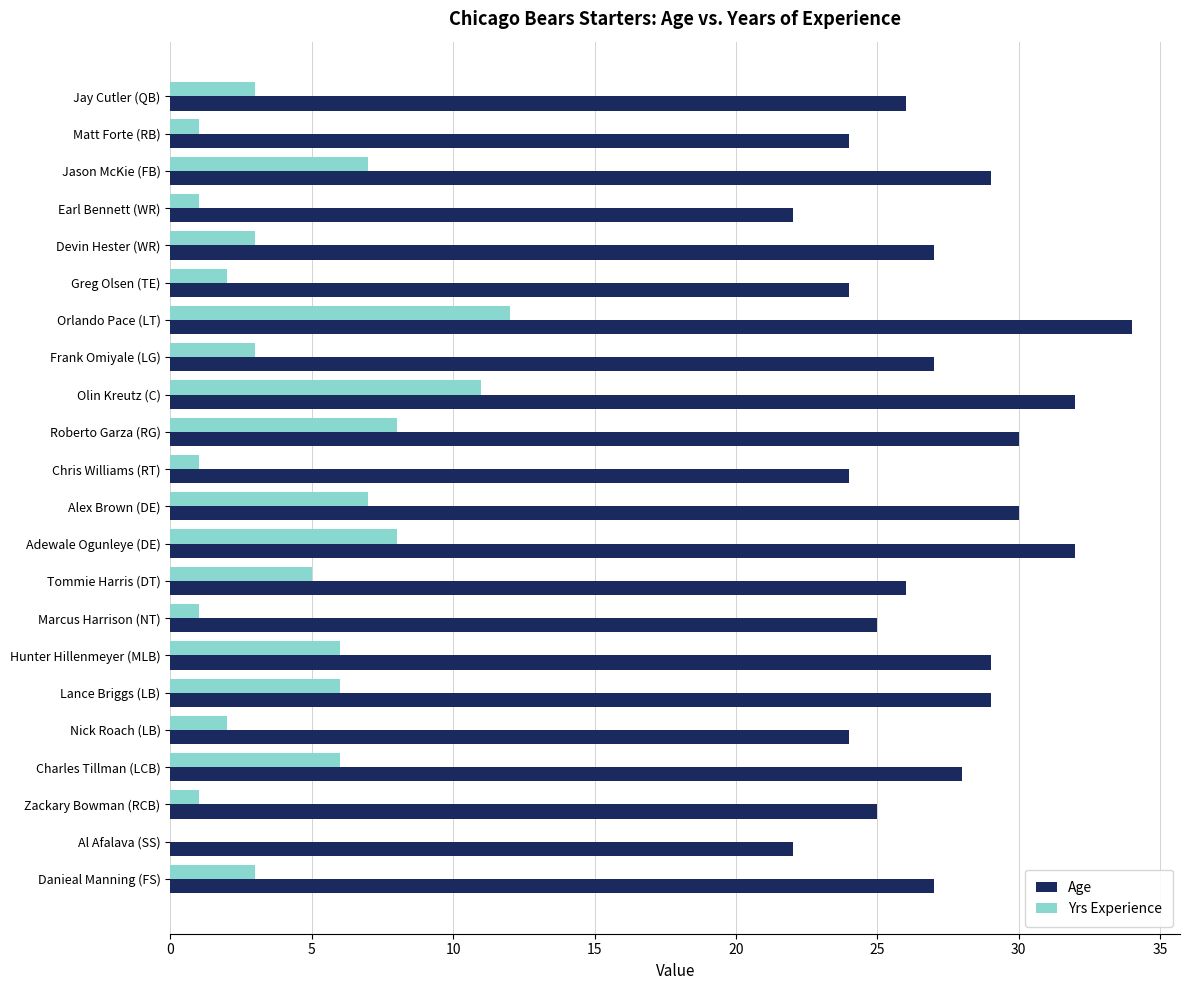

Which series changed the most between Greg Olsen (TE) and Alex Brown (DE)?

Age